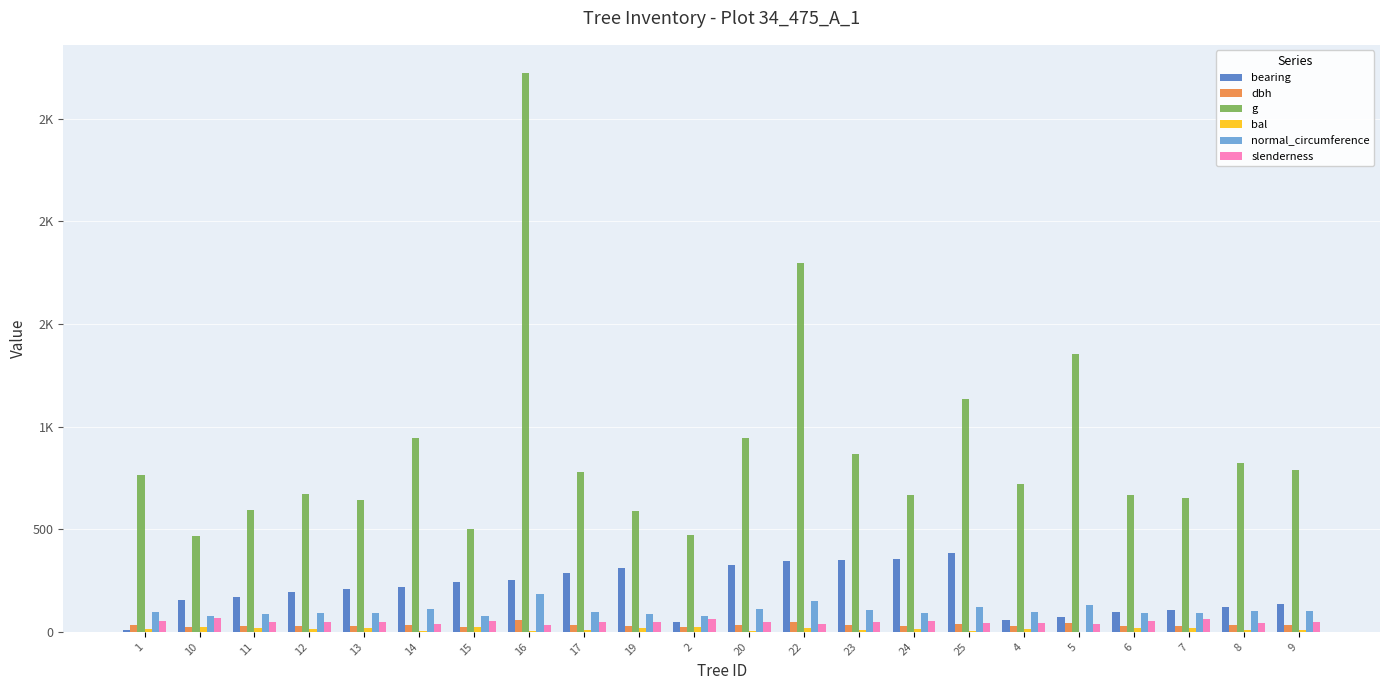

What is the value of the slenderness bar at the 11th from the left?

62.5